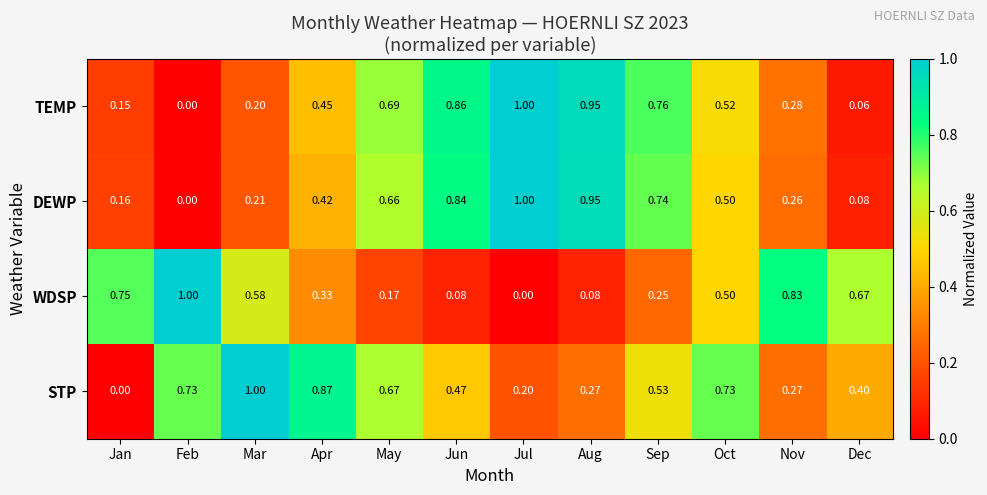

Between Sep and Nov, which series saw the biggest shift?

WDSP